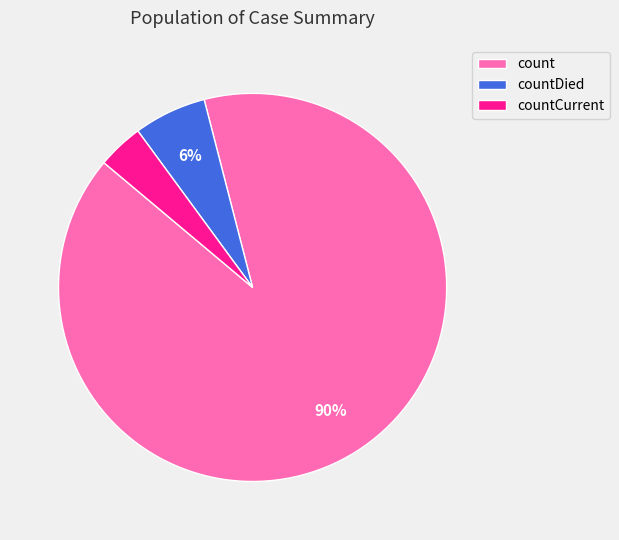

Count the number of slices in the pie.

3